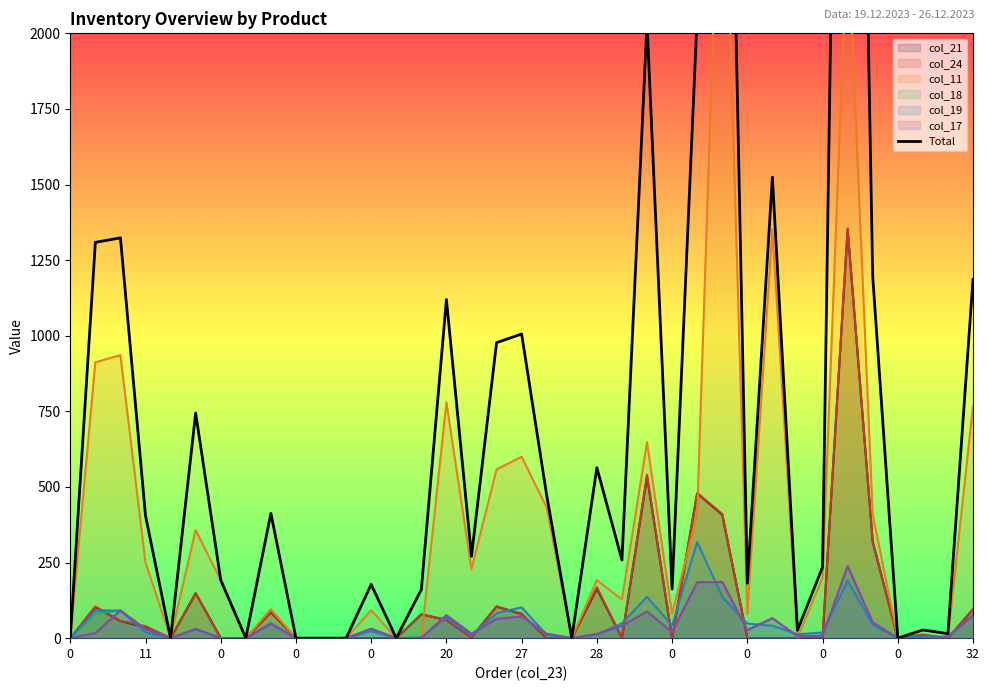

What is the difference between the second highest and minimum values?

4246.9